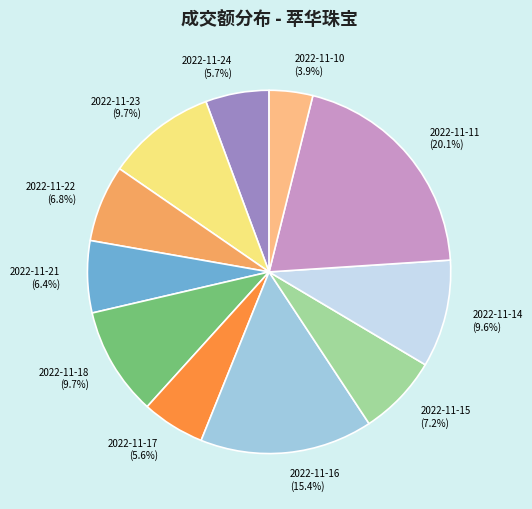

How many segments does this pie chart have?

11